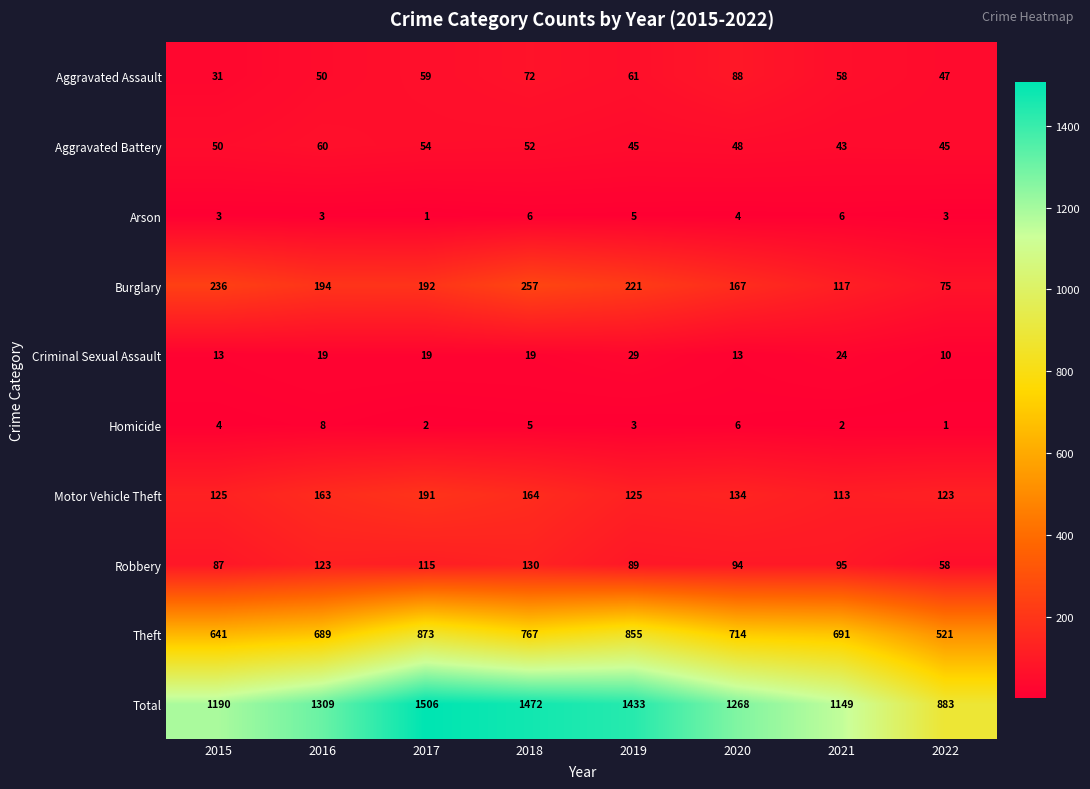

Is it true that Arson equals 1 at 2018?

False